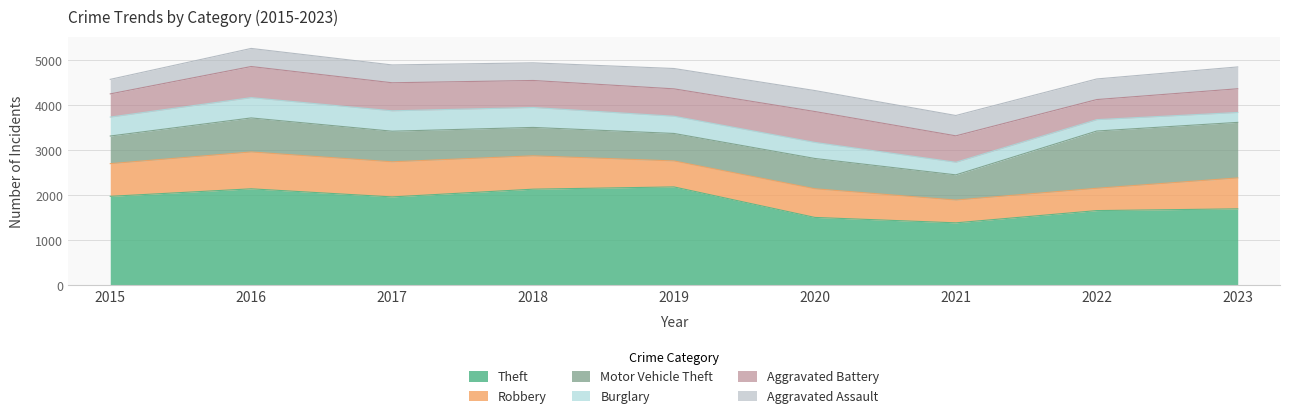

How many values in the Aggravated Assault series exceed 452?

3